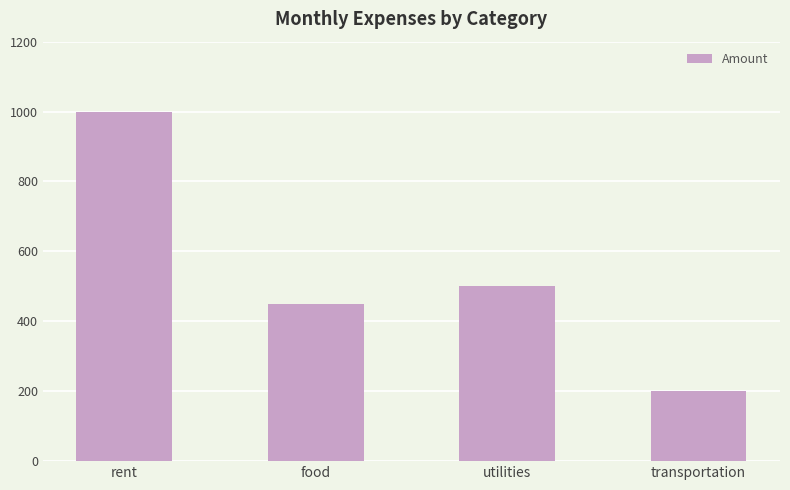

What is the average value?

538